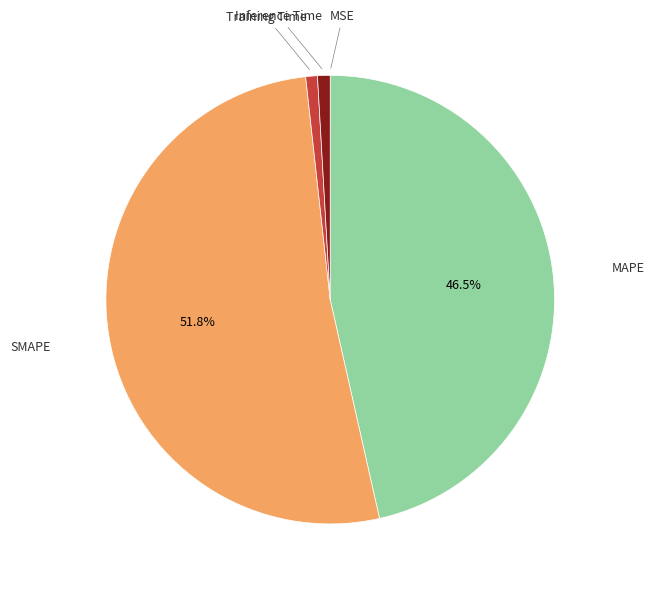

Is there a majority slice in this chart?

Yes